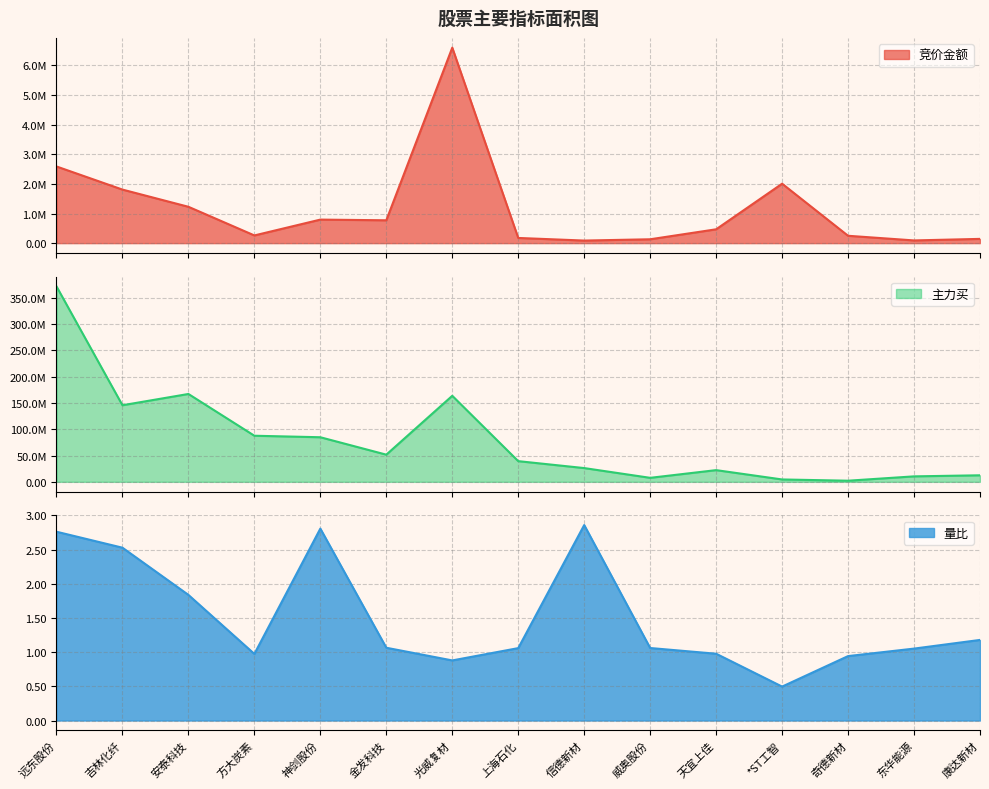

What is the label of the 2nd point from the left?

吉林化纤